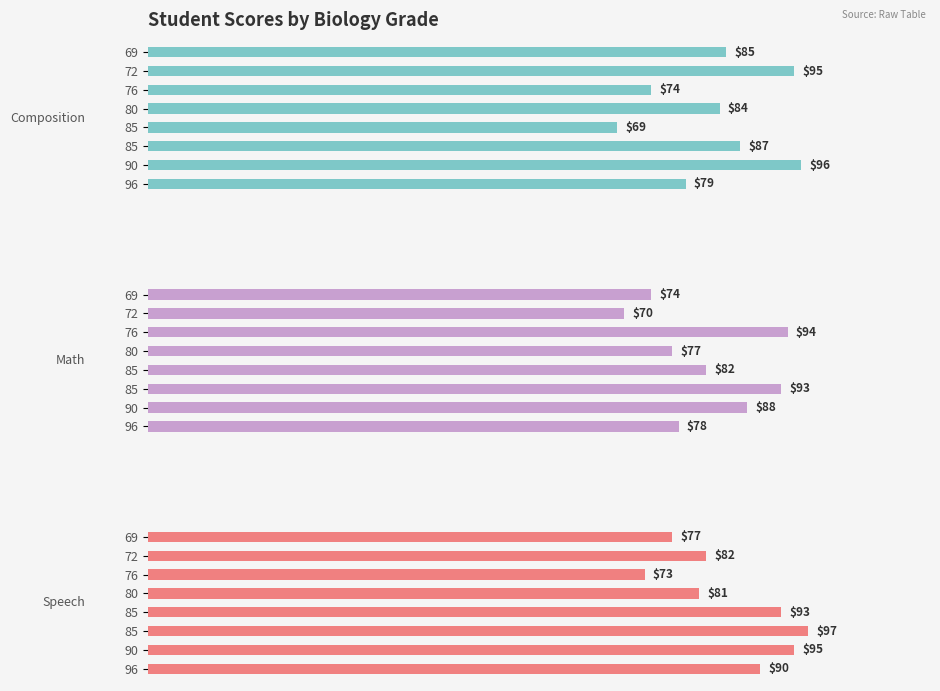

What is the value of the Speech bar at the 1st from the left?

77